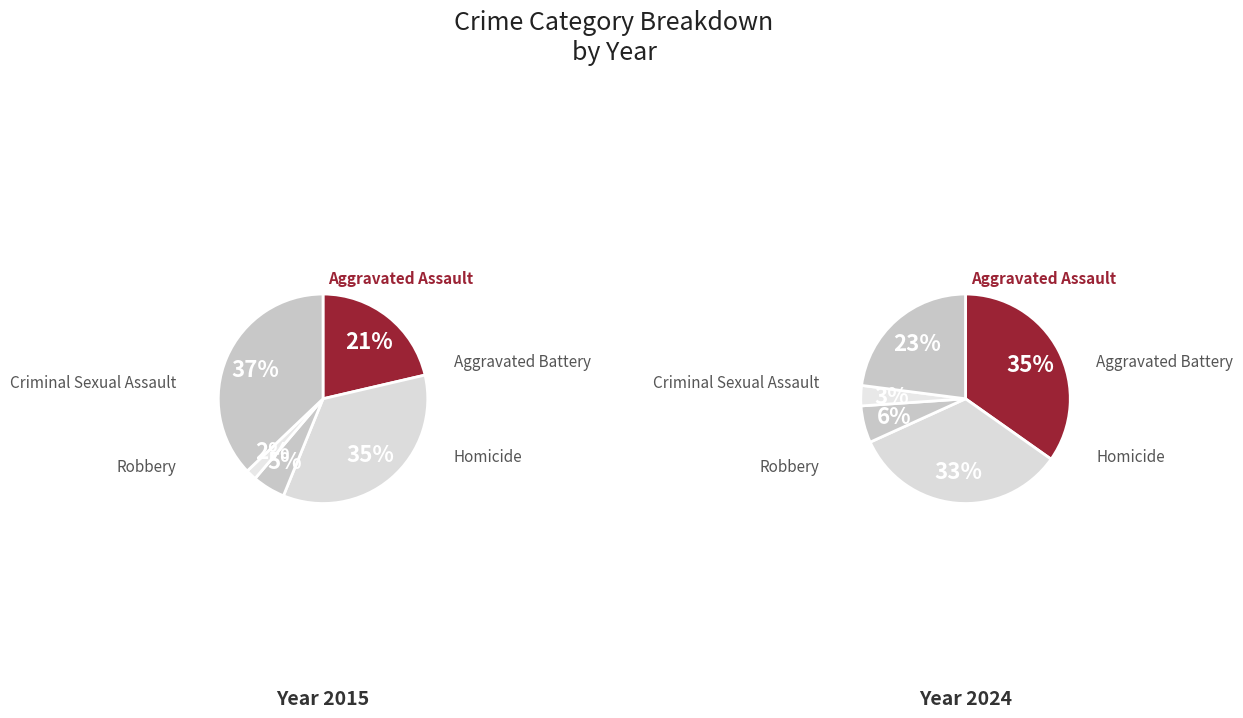

Does Robbery account for over 50% of the chart?

No